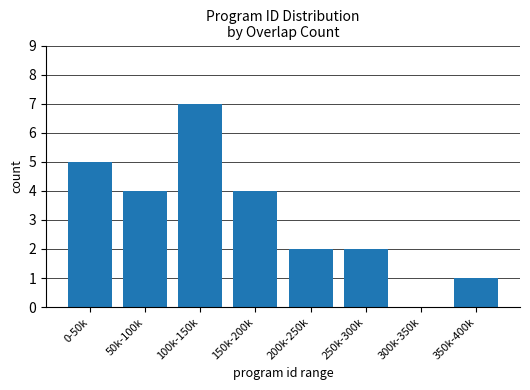

What is the greatest value displayed?

7